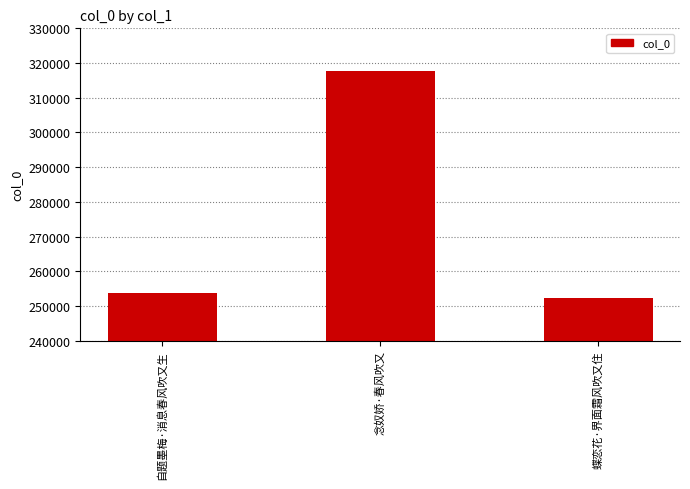

Reading left to right, transcribe all the data shown in this chart.

自题墨梅·消息春风吹又生=253593	念奴娇·春风吹又=317677	蝶恋花·界面霜风吹又住=252282